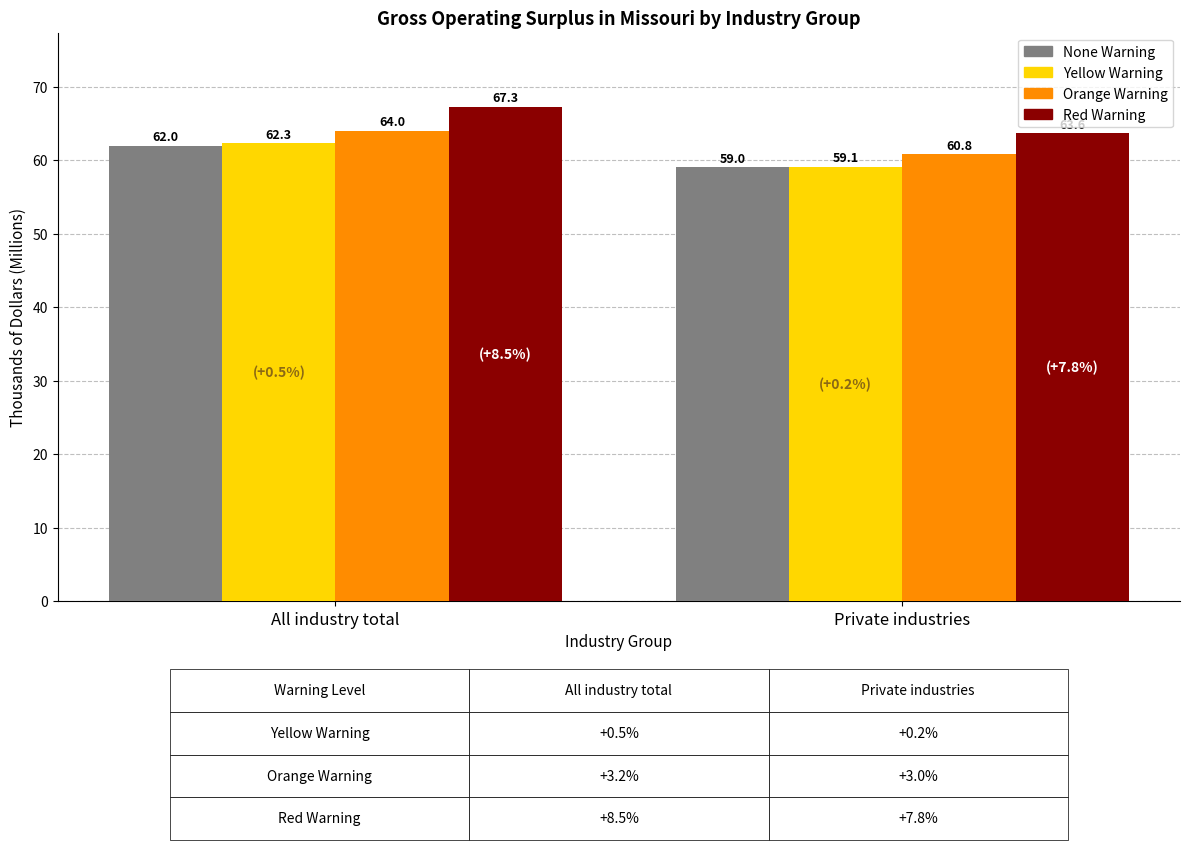

At which category does the chart reach its minimum across all series?

Private industries